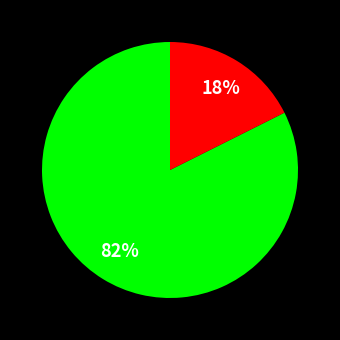

To the nearest percent, what is the average slice percentage?

50%